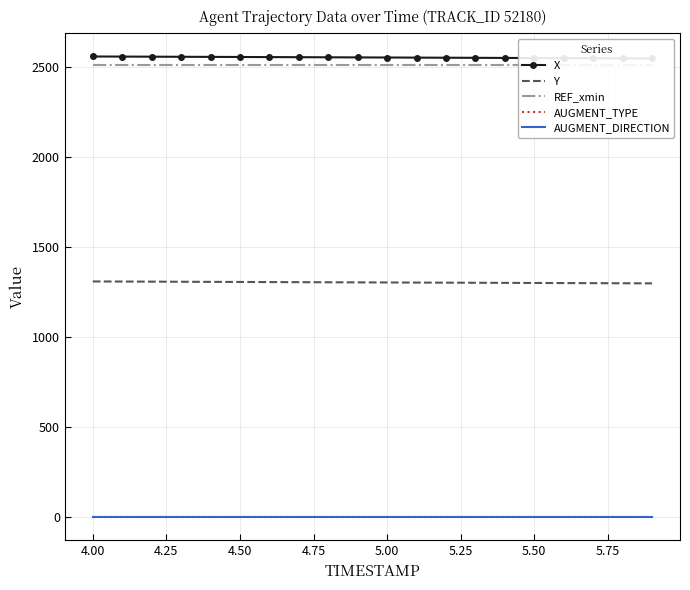

True or false: X and AUGMENT_DIRECTION intersect in this chart.

False